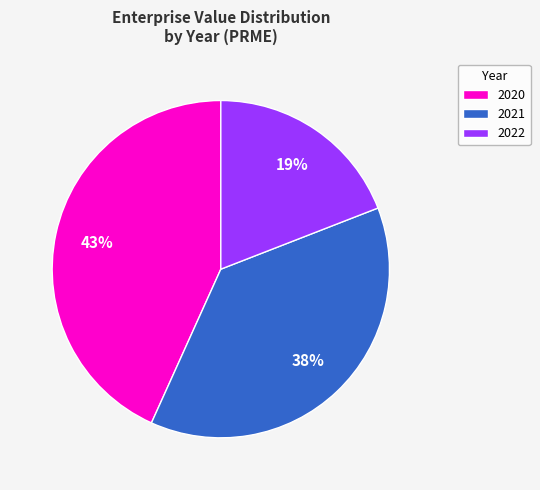

The 2020 slice represents 53% of the pie. True or false?

False